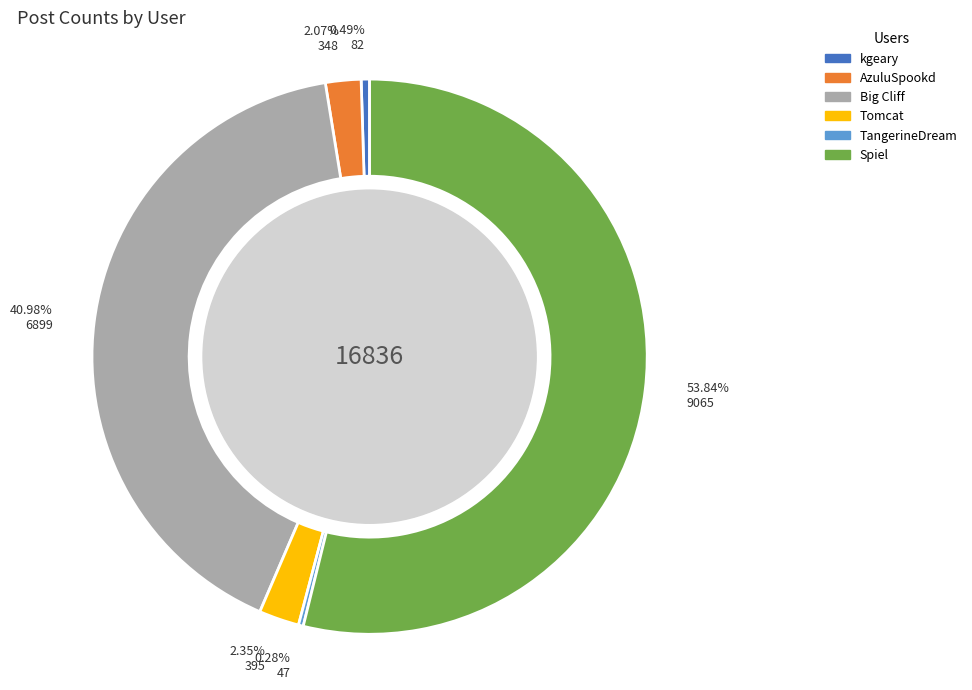

Which slice is the largest?

Spiel